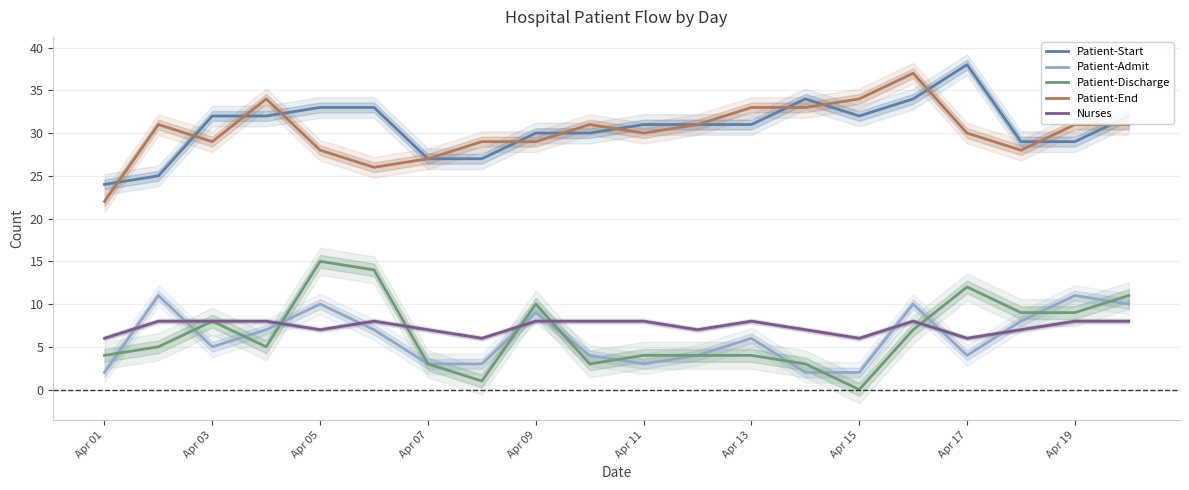

True or false: Patient-Discharge and Patient-End intersect in this chart.

False